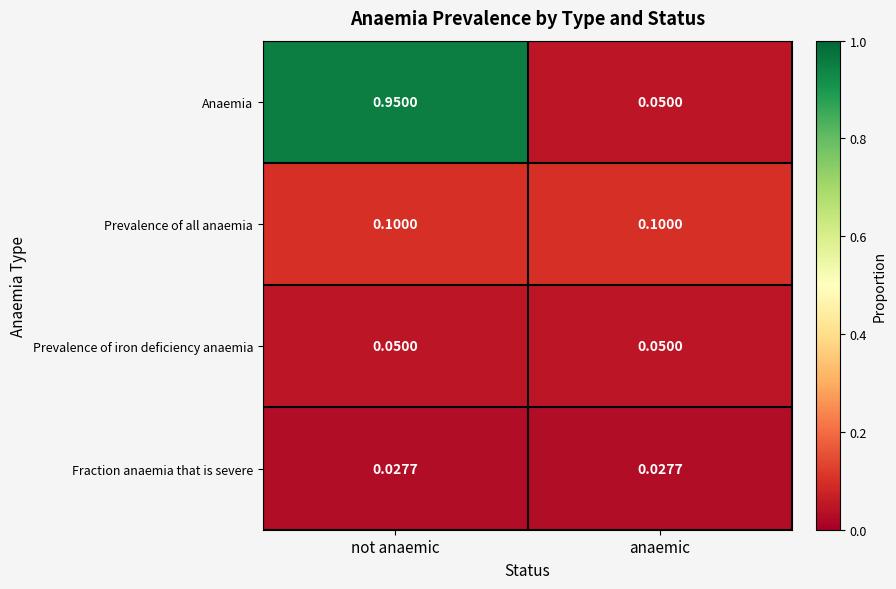

At not anaemic, list the series in order from smallest to largest.

Fraction anaemia that is severe, Prevalence of iron deficiency anaemia, Prevalence of all anaemia, Anaemia